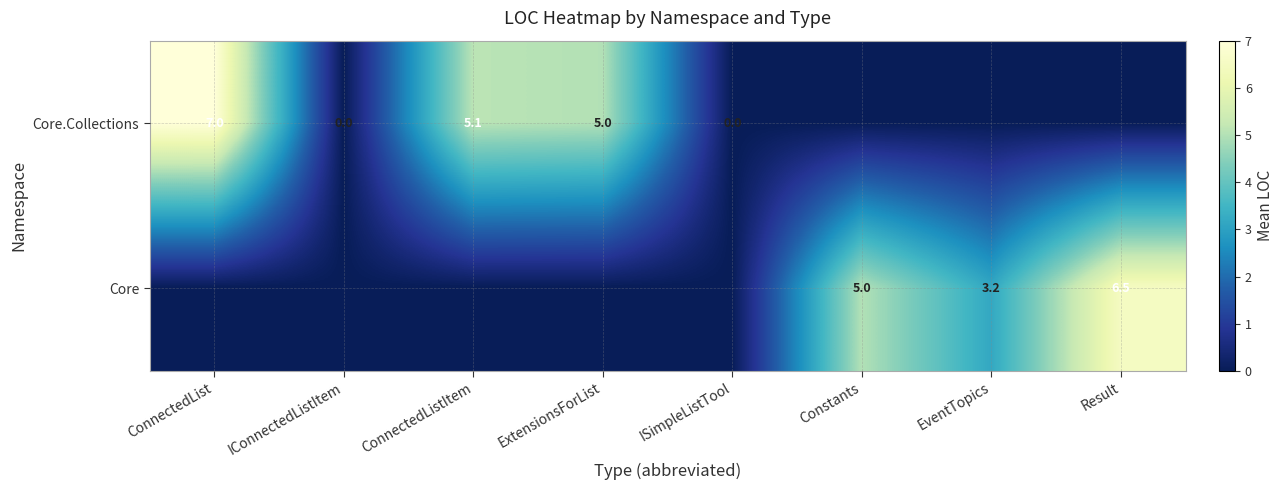

The value of Core at Result is 3.5. True or false?

False